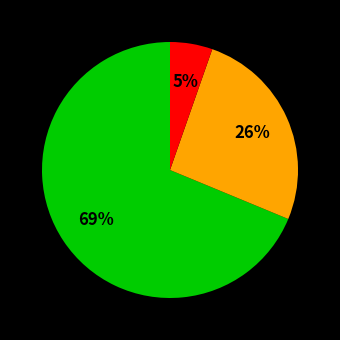

How many slices are in this pie chart?

3